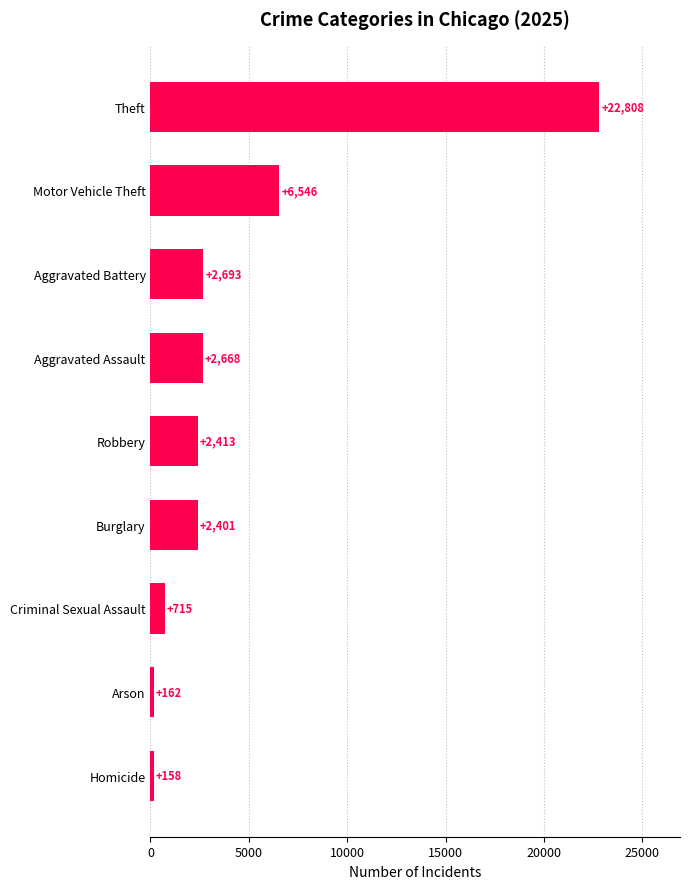

The value at Burglary is 3382. True or false?

False